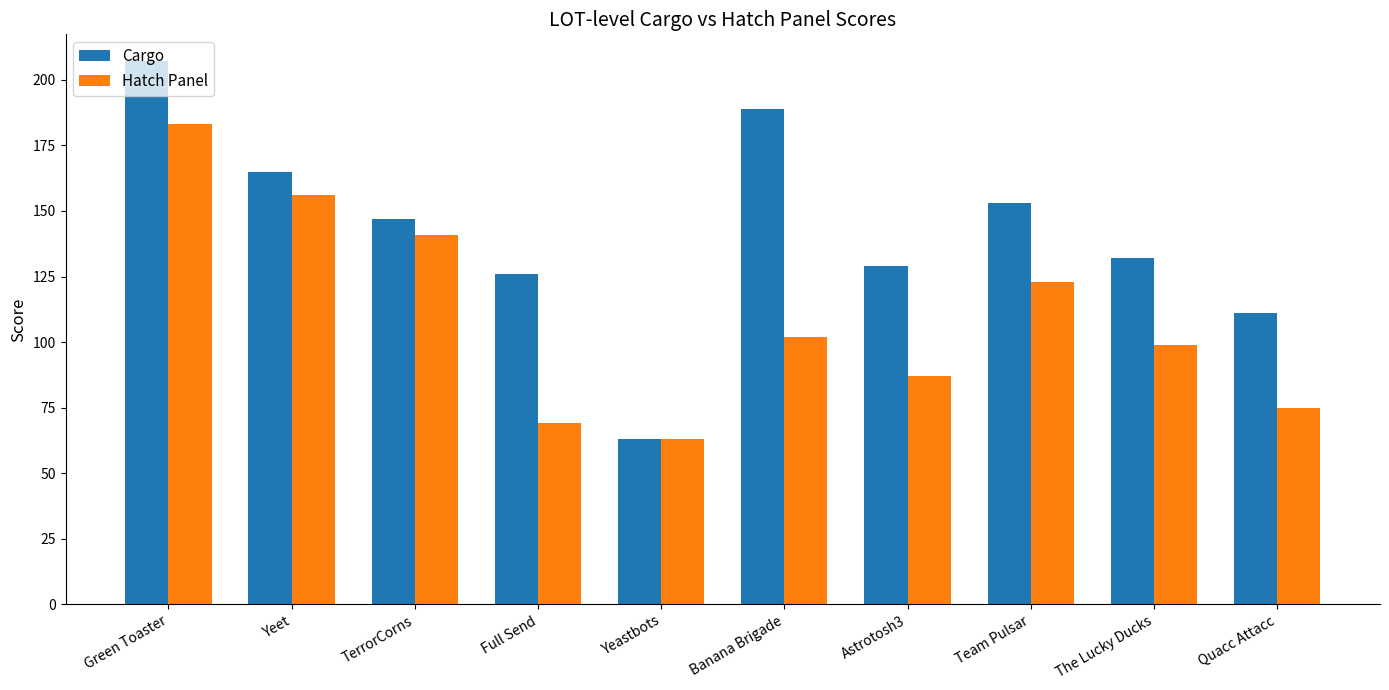

How many values in the Hatch Panel series are below 102?

5